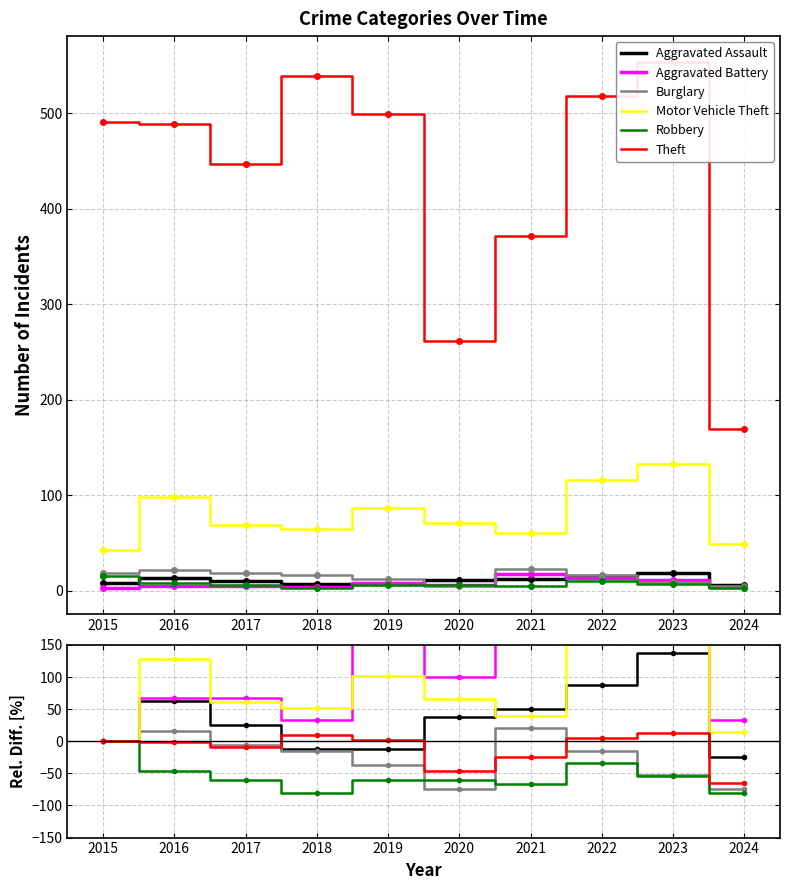

How many interior local peaks does the Motor Vehicle Theft series have?

3